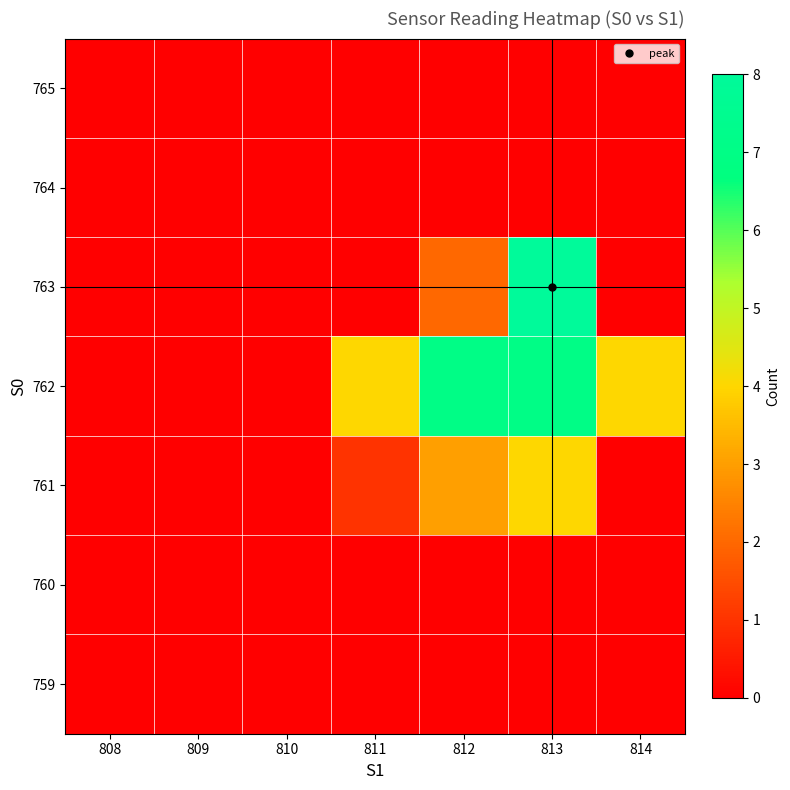

Which has a higher value, 813 or 810?

813